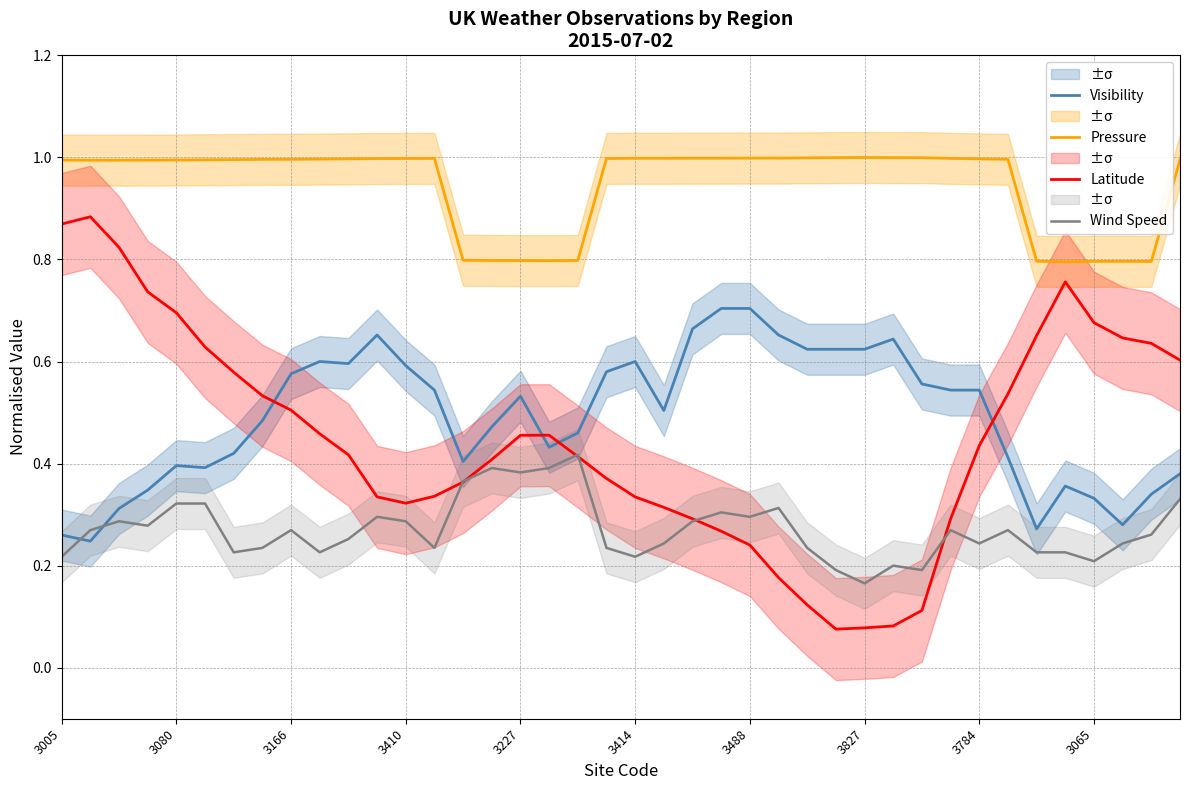

How many interior local valleys does the Wind Speed series have?

11